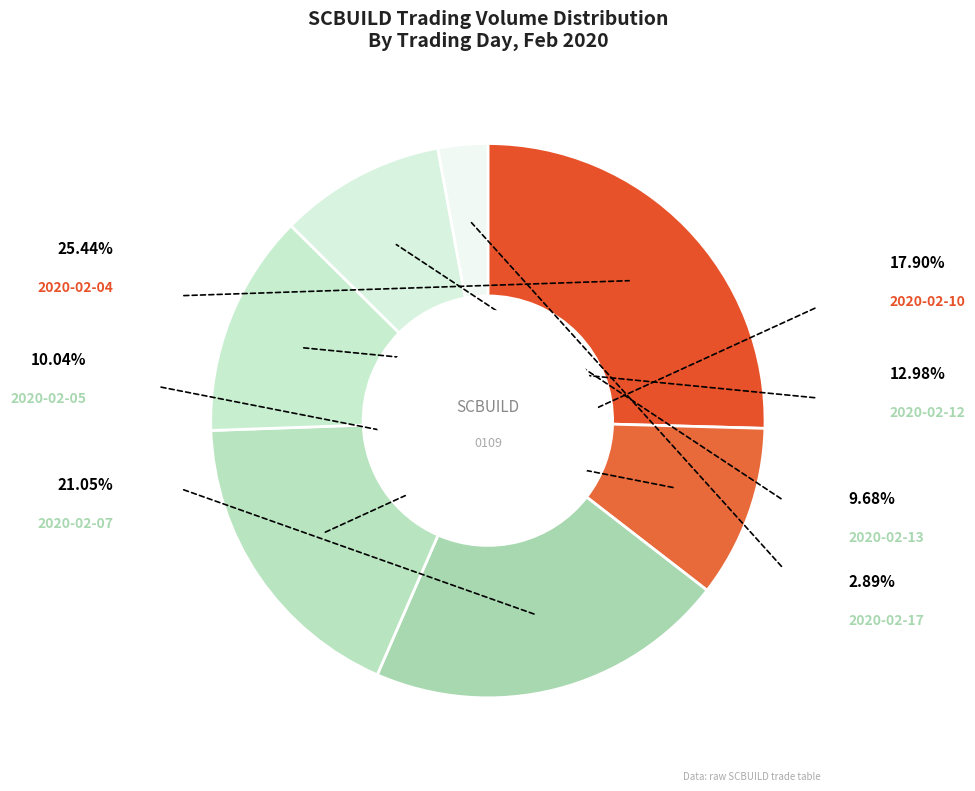

To the nearest percent, what percentage of the pie is 2020-02-17?

3%